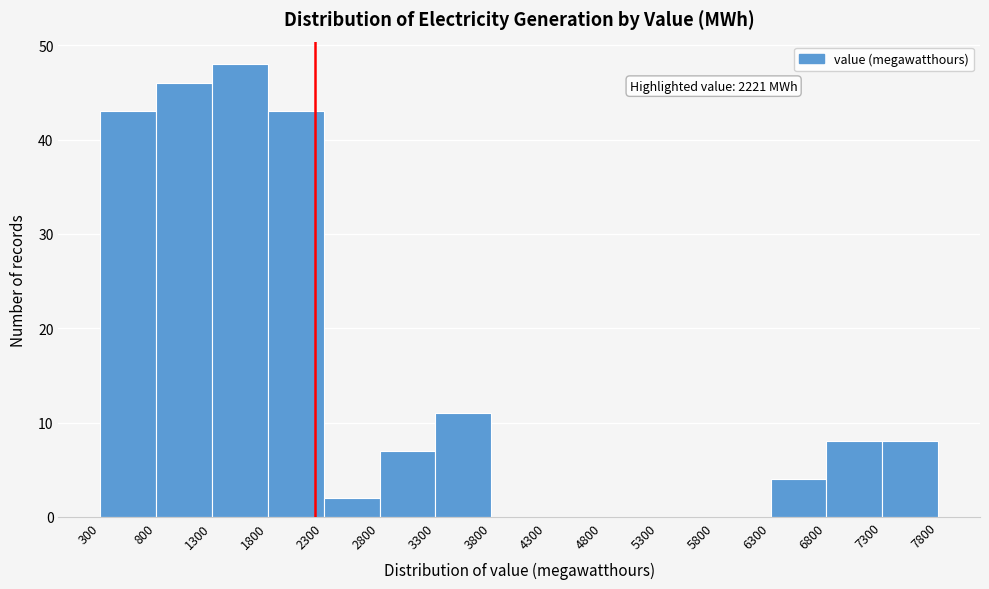

Over which range of the x-axis is the bar tallest?

1300 to 1800